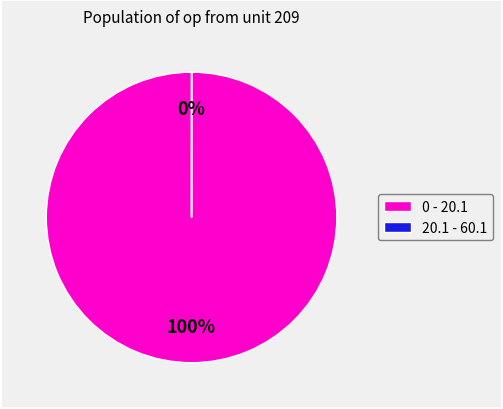

Is the sum of 40.1-60.1 and 20.1-40.1 greater than half?

No